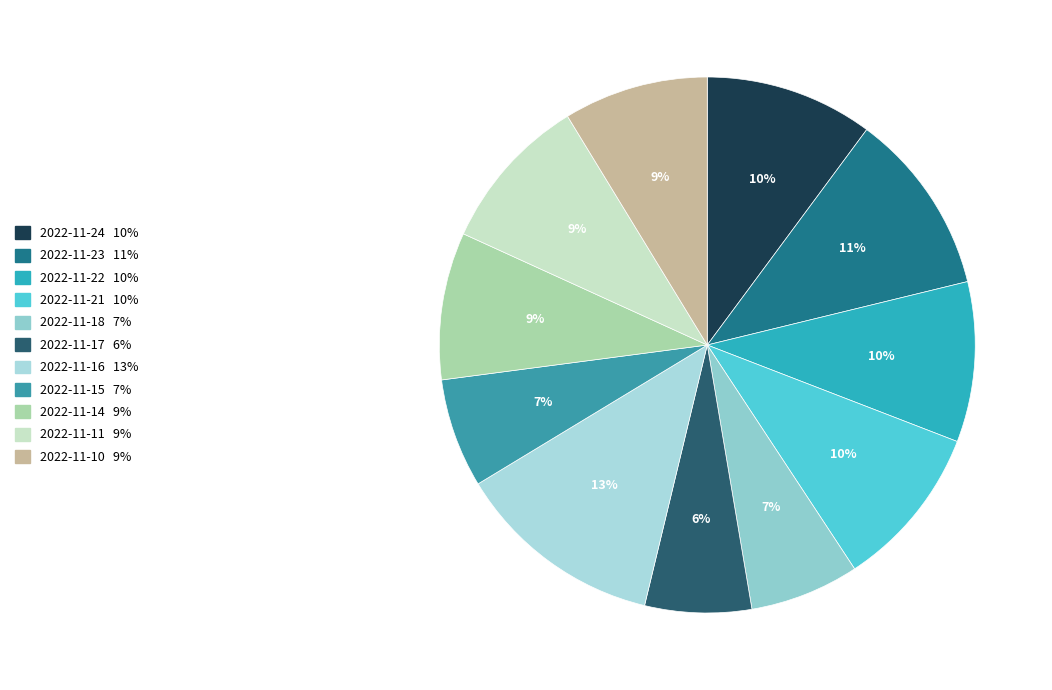

Rank the categories by value from lowest to highest.

2022-11-17, 2022-11-15, 2022-11-18, 2022-11-10, 2022-11-14, 2022-11-11, 2022-11-22, 2022-11-21, 2022-11-24, 2022-11-23, 2022-11-16